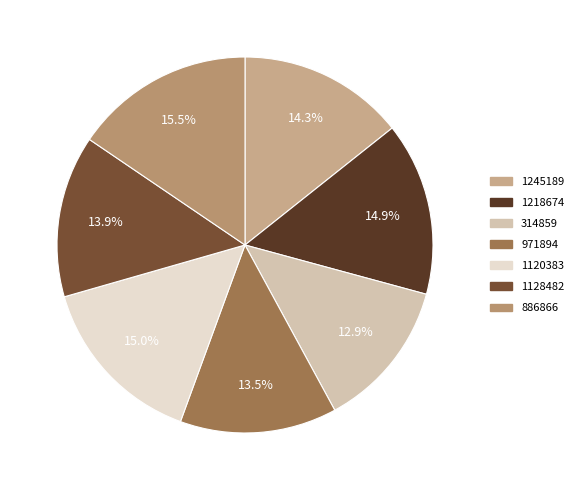

How many segments does this pie chart have?

7